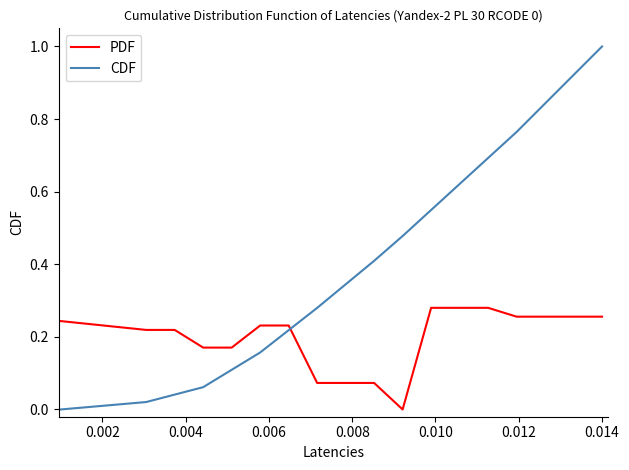

Which series has the largest total across all categories?

CDF